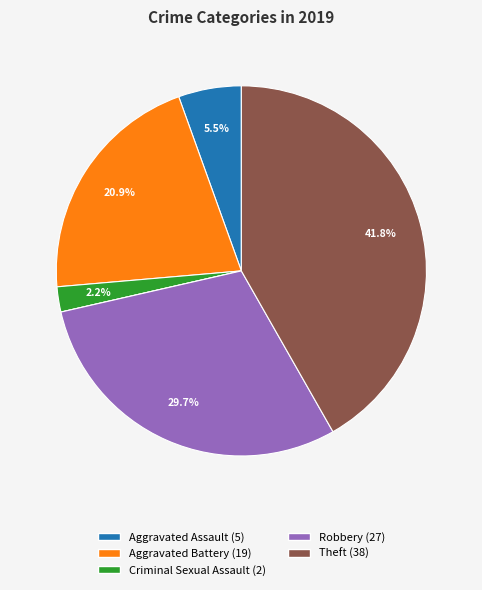

Does any single category account for the majority?

No